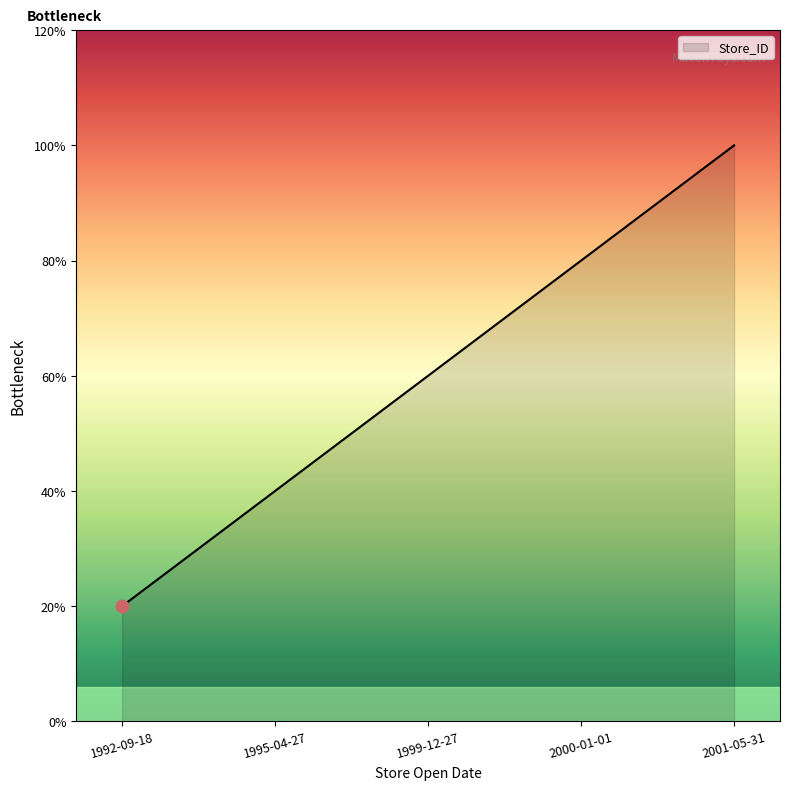

What is the ratio of the value at 1995-04-27 to the value at 2000-01-01?

0.5